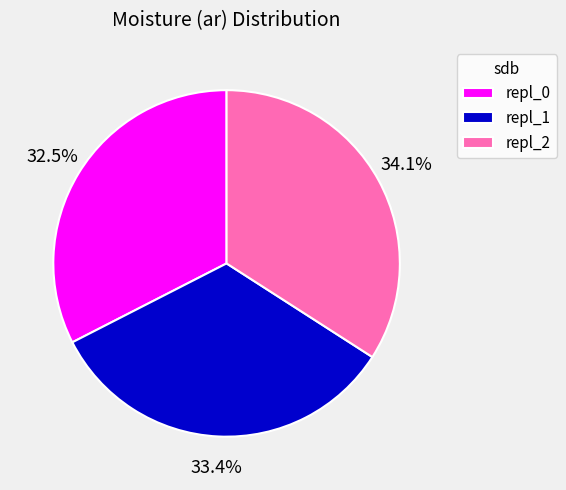

To the nearest percent, what is the difference between the largest and smallest slice percentages?

2%